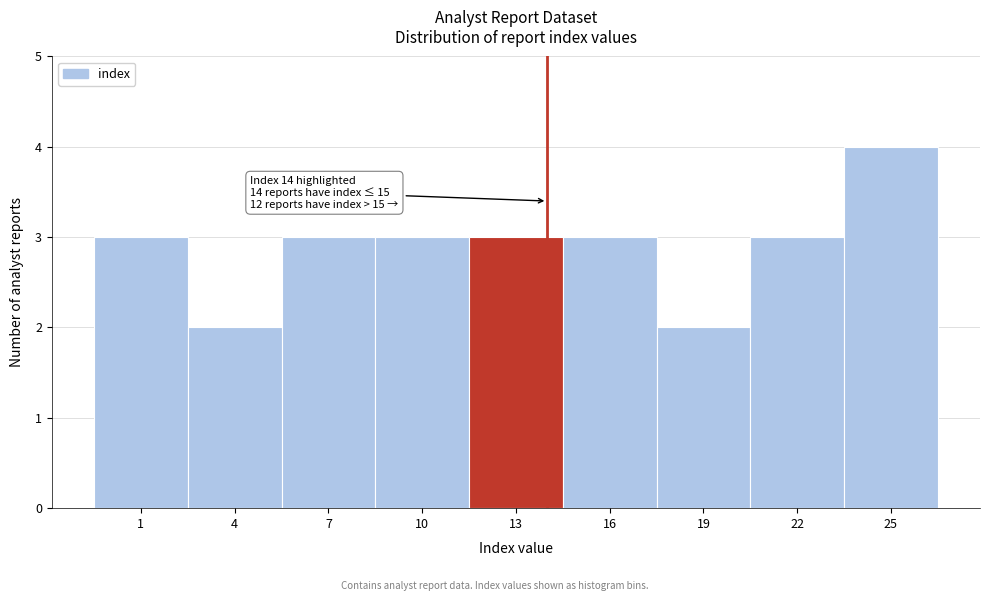

Reading left to right, list all the values displayed in this chart.

1=3	4=2	7=3	10=3	13=3	16=3	19=2	22=3	25=4